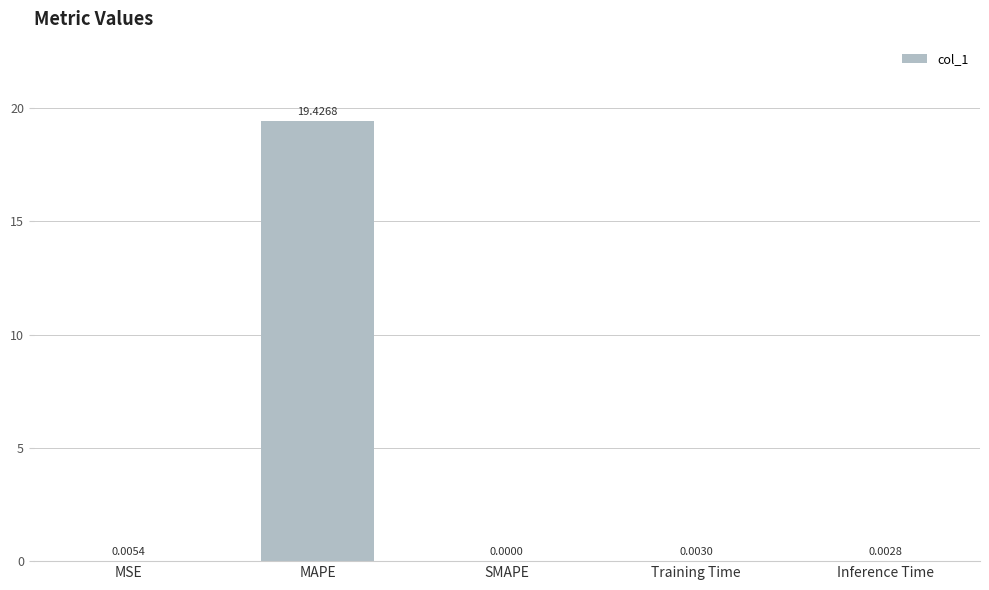

What is the sum of all values?

19.4